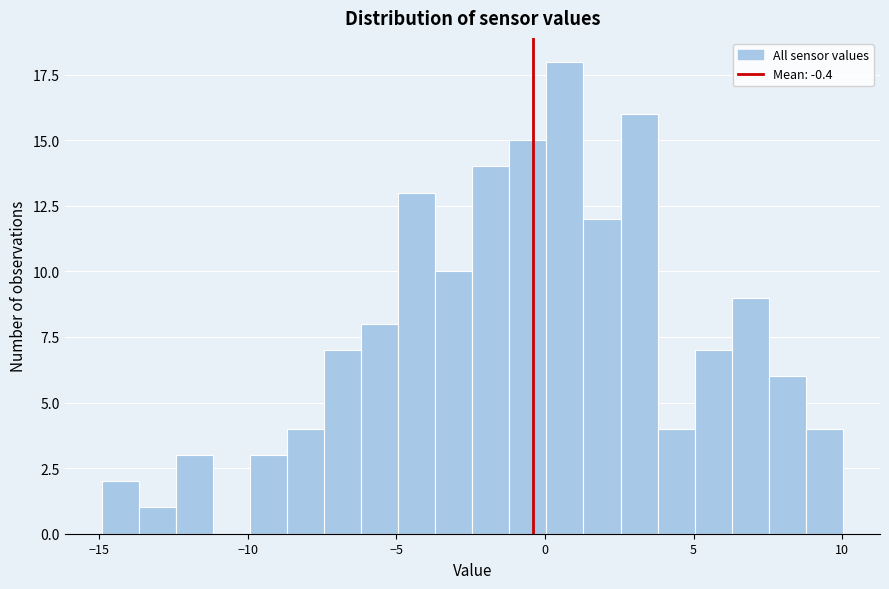

Read against the x-axis, roughly where is the centre of the tallest bar?

0.5